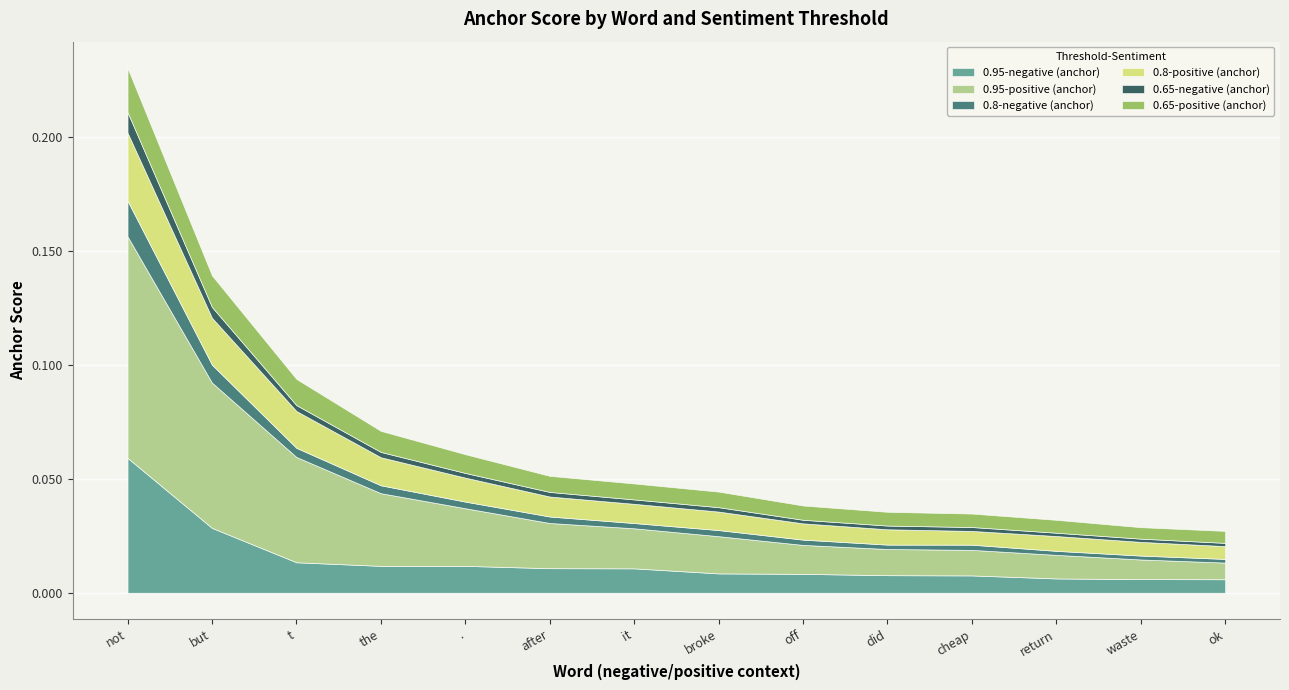

True or false: 0.8-negative (anchor) and 0.95-positive (anchor) intersect in this chart.

False